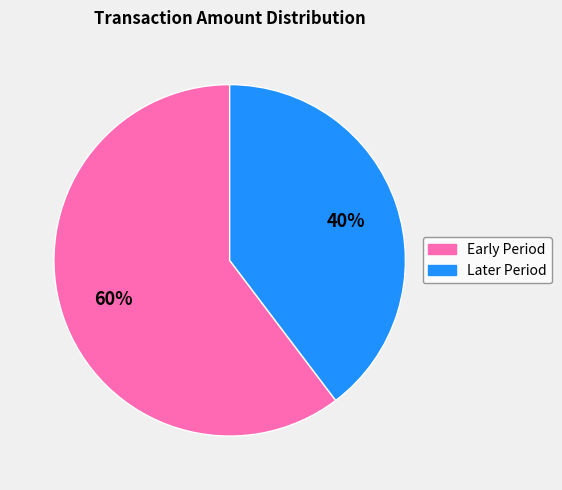

How many segments does this pie chart have?

2